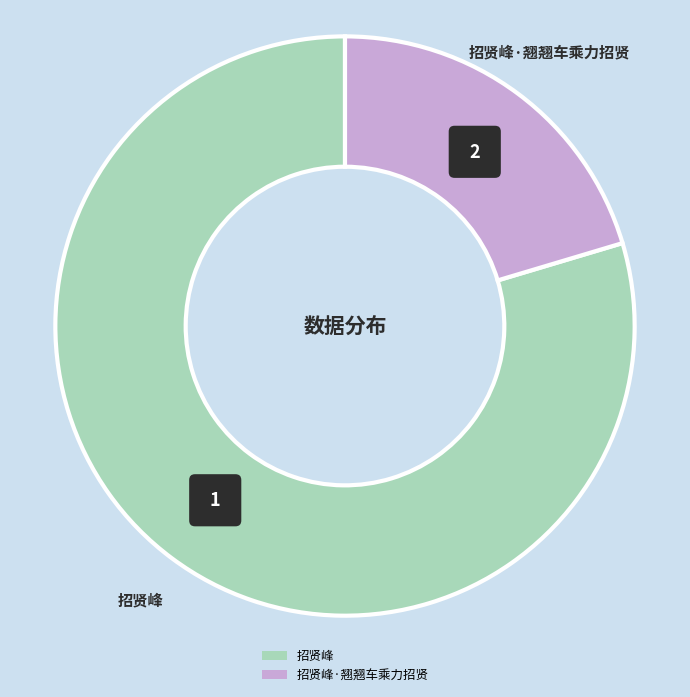

Which category has the biggest portion of the pie?

招贤峰